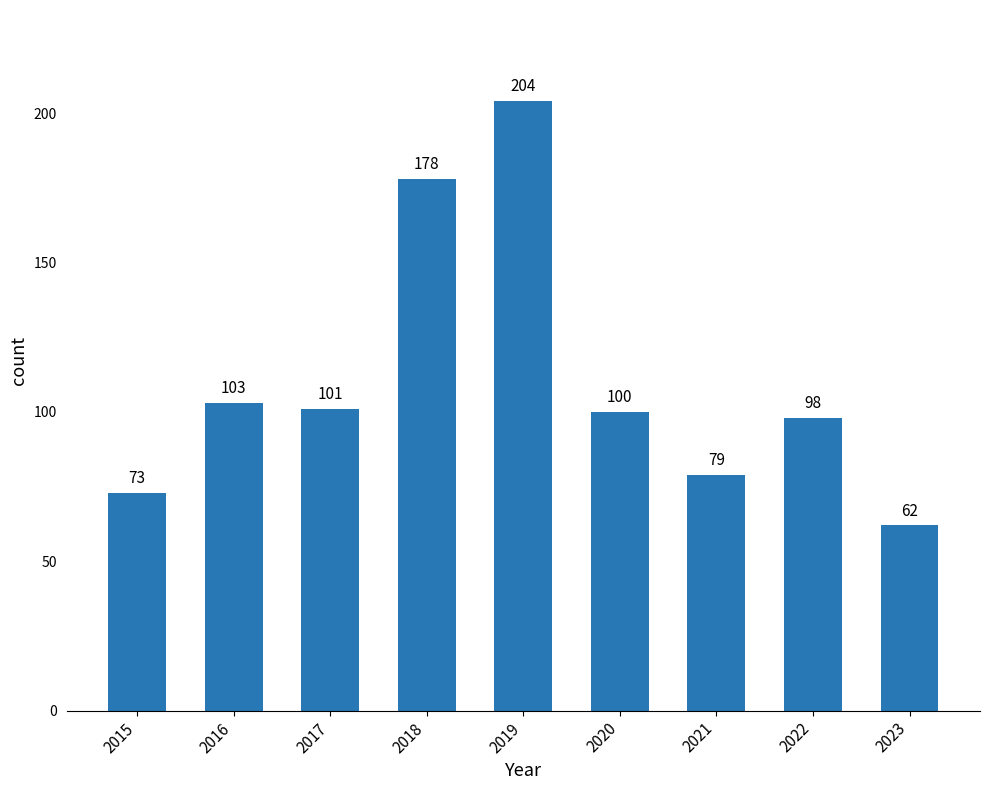

How many distinct data groups are displayed?

1